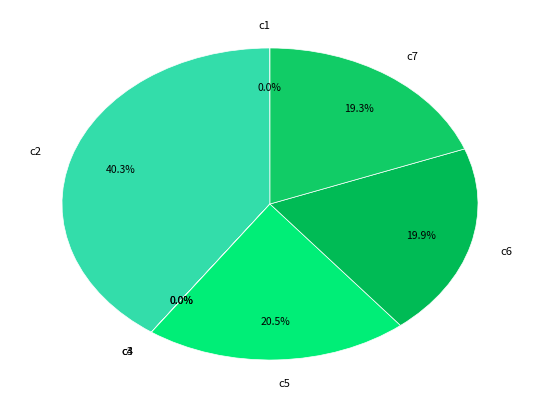

Which has a higher value, c5 or c2?

c2